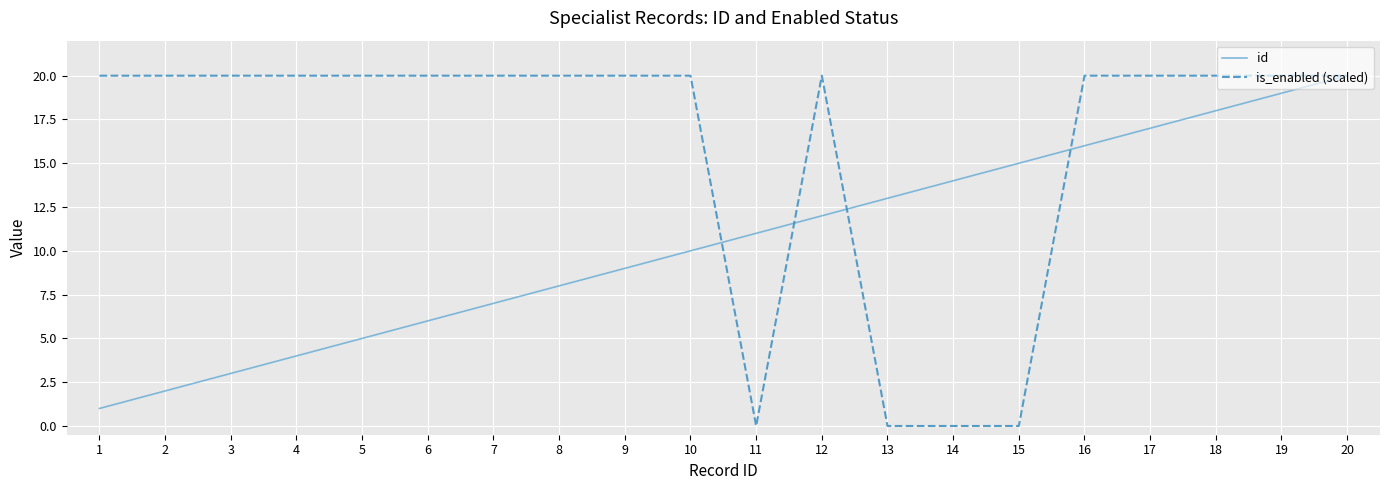

Reading right to left, list all the values displayed in this chart.

id: 20	19	18	17	16	15	14	13	12	11	10	9	8	7	6	5	4	3	2	1
is_enabled (scaled): 20	20	20	20	20	0	0	0	20	0	20	20	20	20	20	20	20	20	20	20